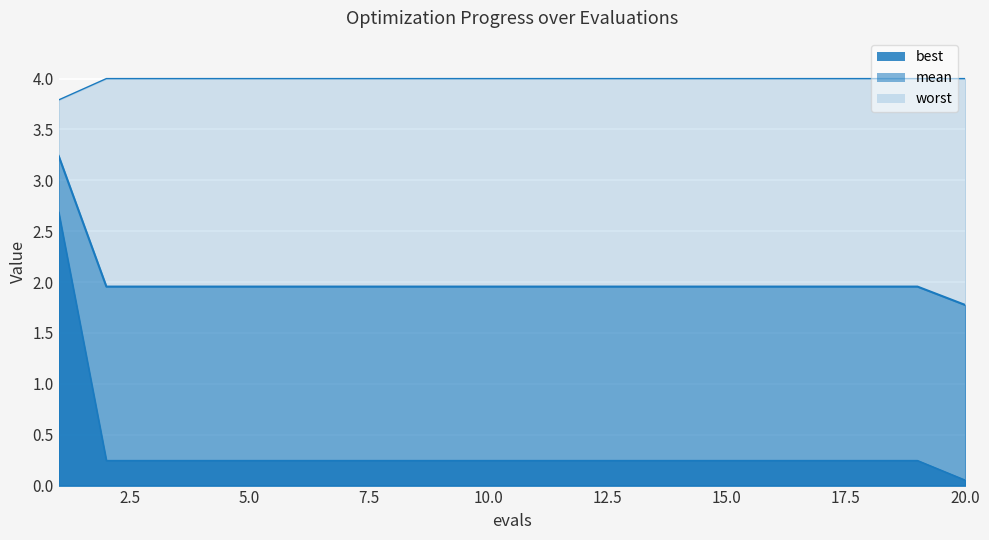

Which series has the largest total across all categories?

worst